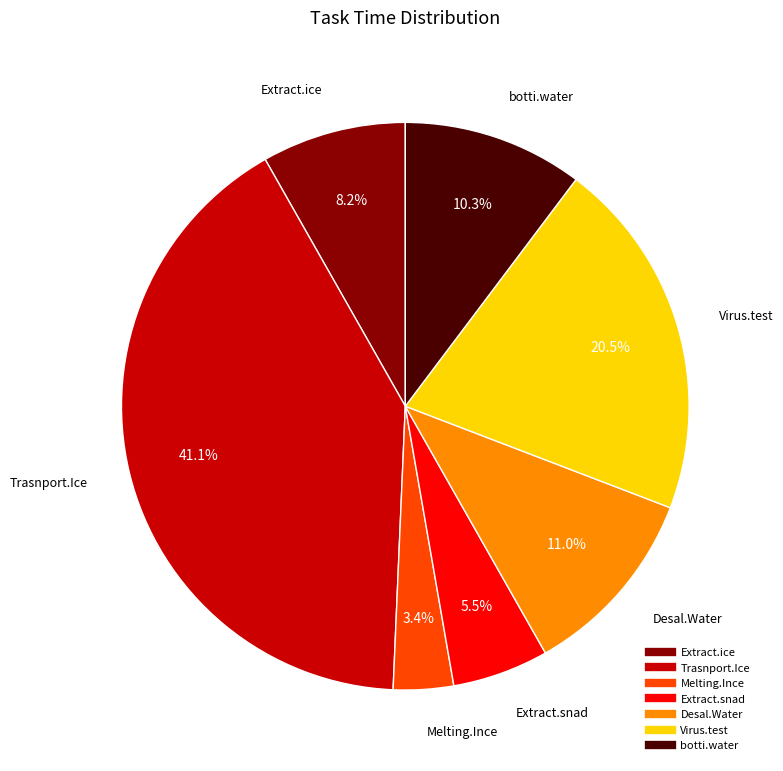

Is there a majority slice in this chart?

No